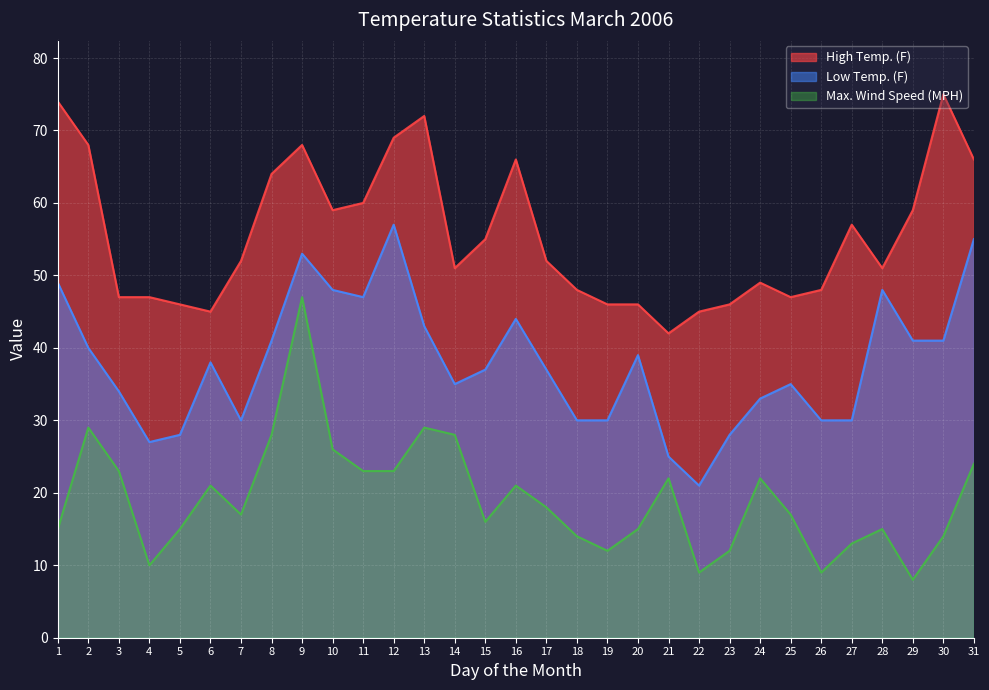

Reading right to left, transcribe all the data shown in this chart.

High Temp. (F): 66	75	59	51	57	48	47	49	46	45	42	46	46	48	52	66	55	51	72	69	60	59	68	64	52	45	46	47	47	68	74
Low Temp. (F): 55	41	41	48	30	30	35	33	28	21	25	39	30	30	37	44	37	35	43	57	47	48	53	41	30	38	28	27	34	40	49
Max. Wind Speed (MPH): 24	14	8	15	13	9	17	22	12	9	22	15	12	14	18	21	16	28	29	23	23	26	47	28	17	21	15	10	23	29	15